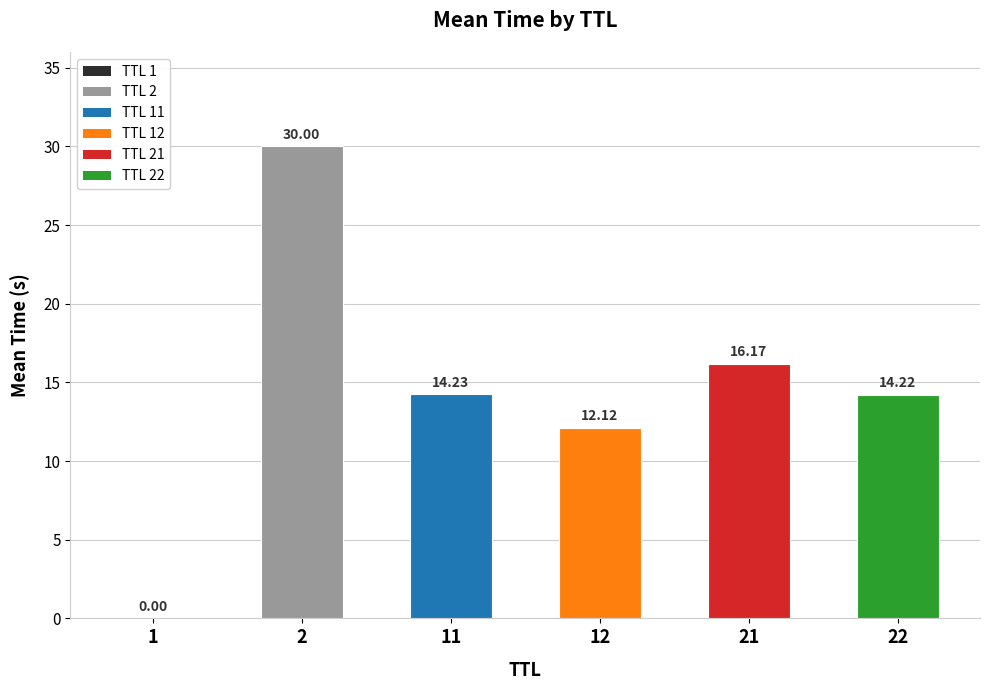

What value does the data have at 11?

14.2